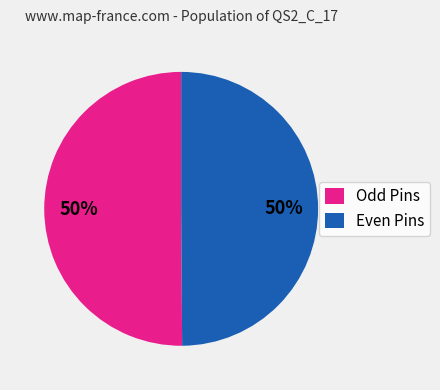

What percentage is the Odd Pins slice, to the nearest percent?

50%